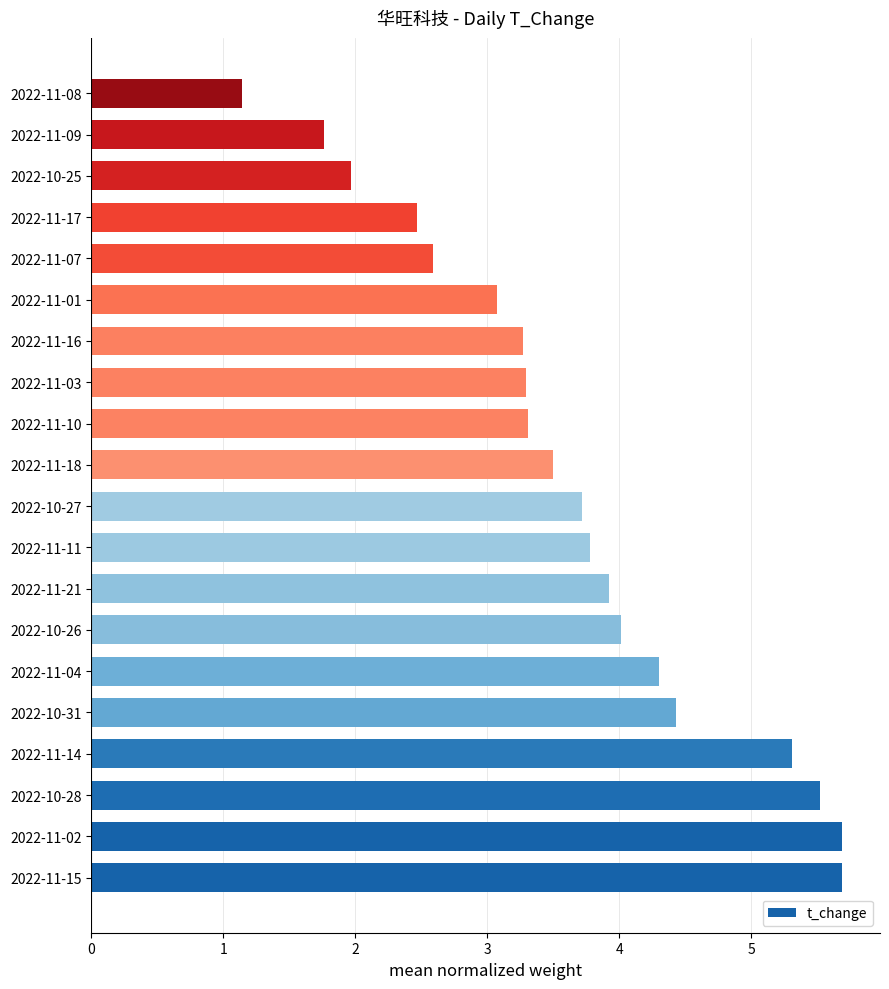

Which label corresponds to the smallest value in the chart?

2022-11-08